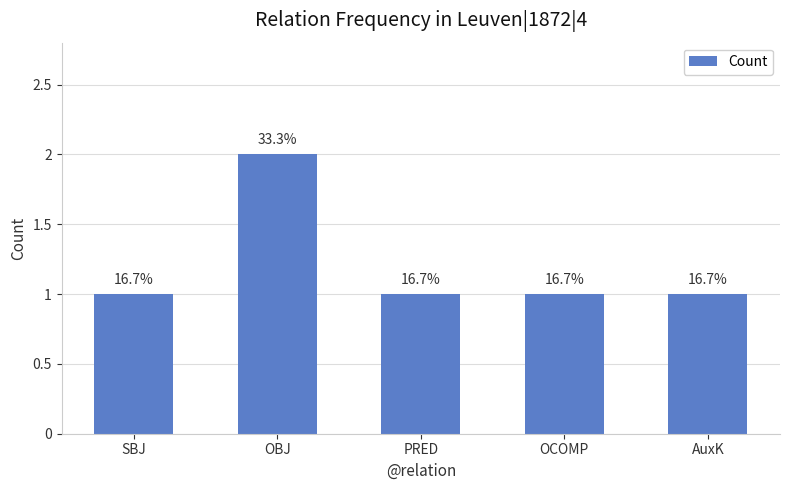

How many data points does each series have?

5